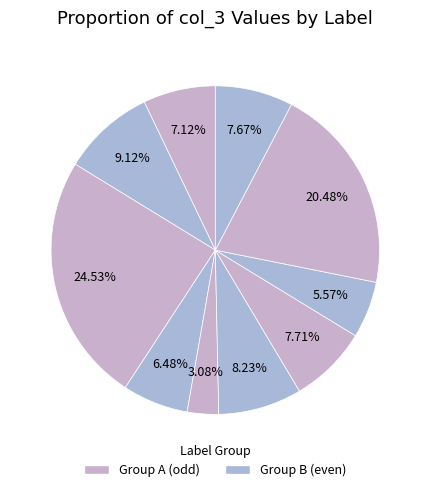

How many segments does this pie chart have?

10